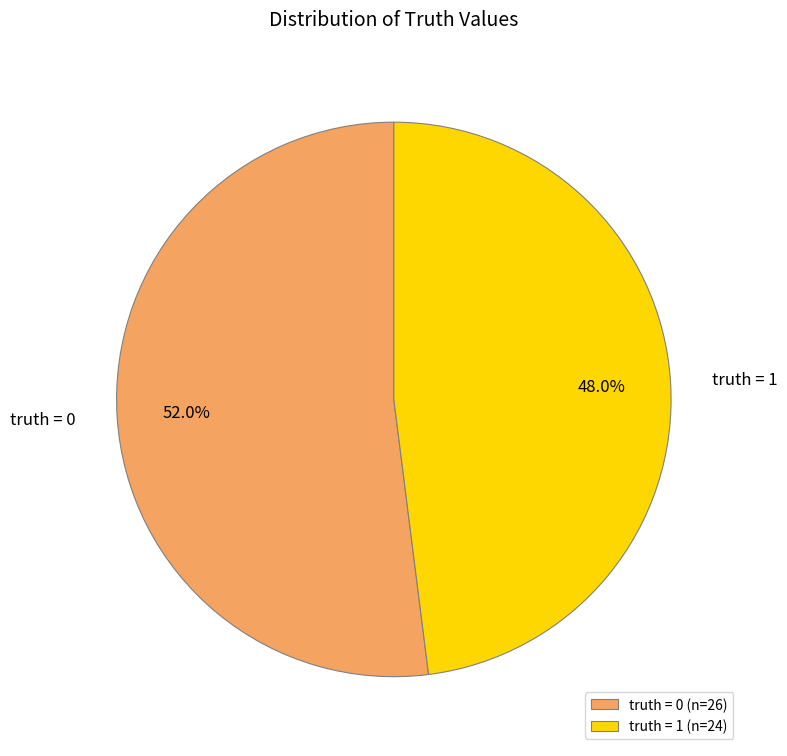

To the nearest percent, what percentage of the pie is truth = 1?

48%